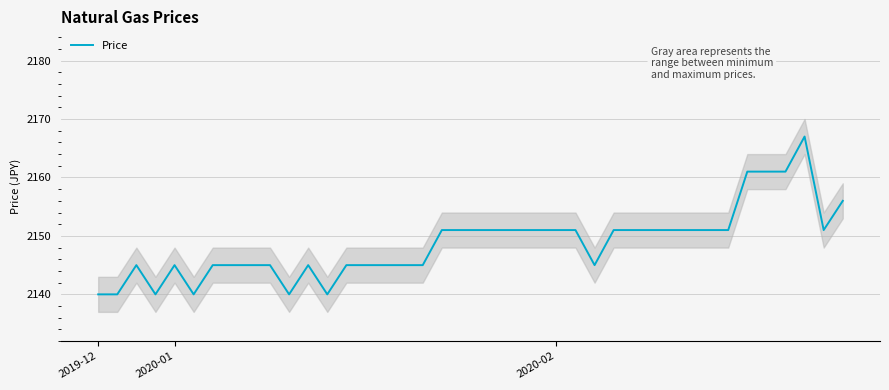

At which category does the chart reach its minimum across all series?

2019-12